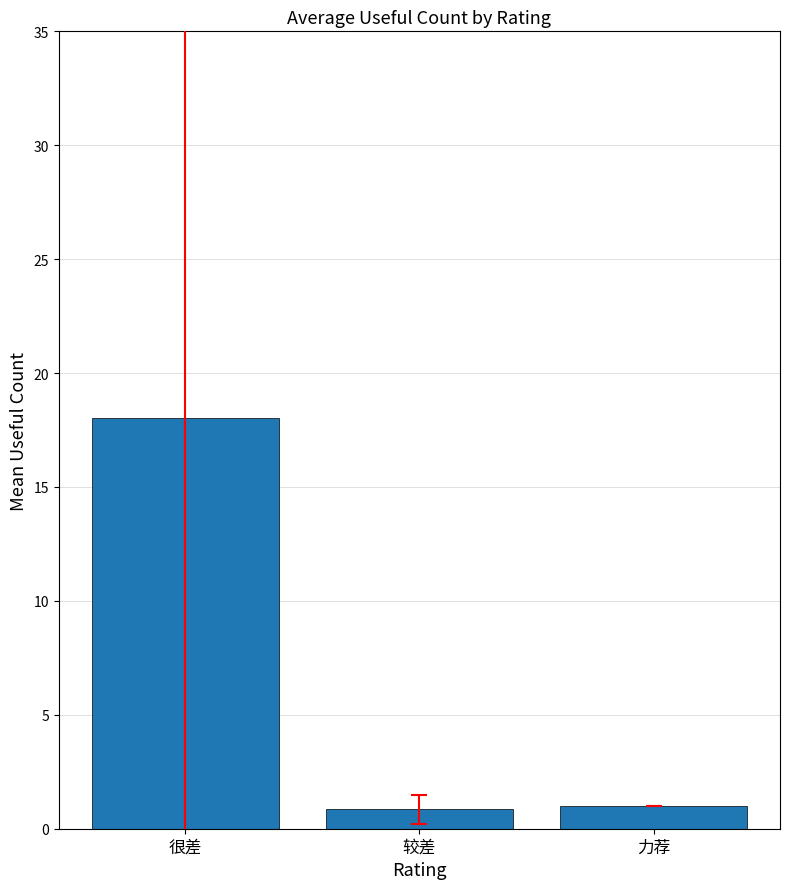

What is the change in value from 很差 to 较差?

-17.2